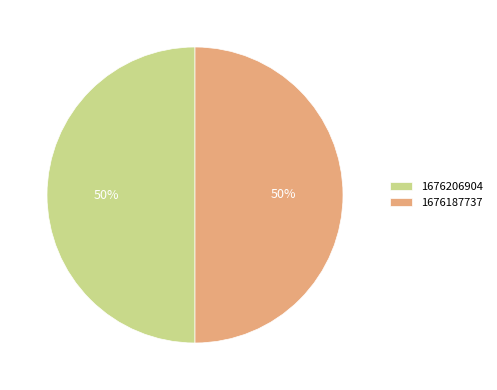

To the nearest percent, what is the average slice percentage?

50%